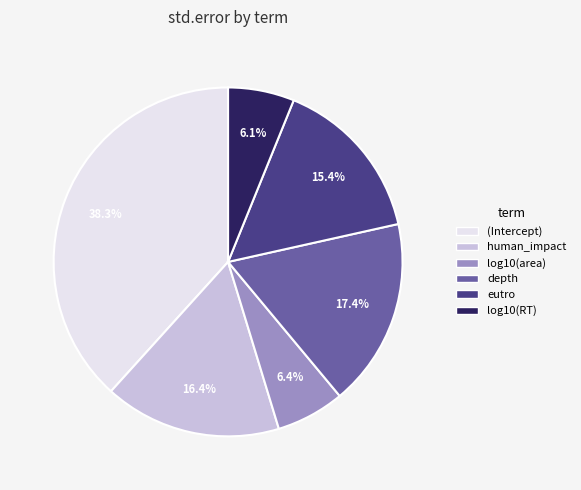

Do depth and human_impact together represent more than half of the pie?

No